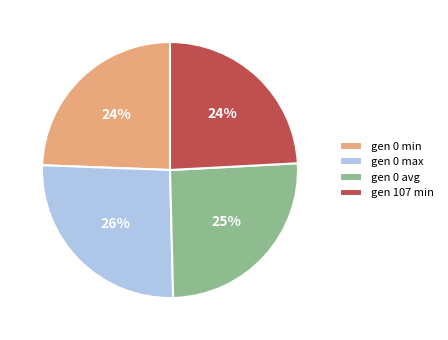

True or false: gen 0 min accounts for 11% of the total.

False